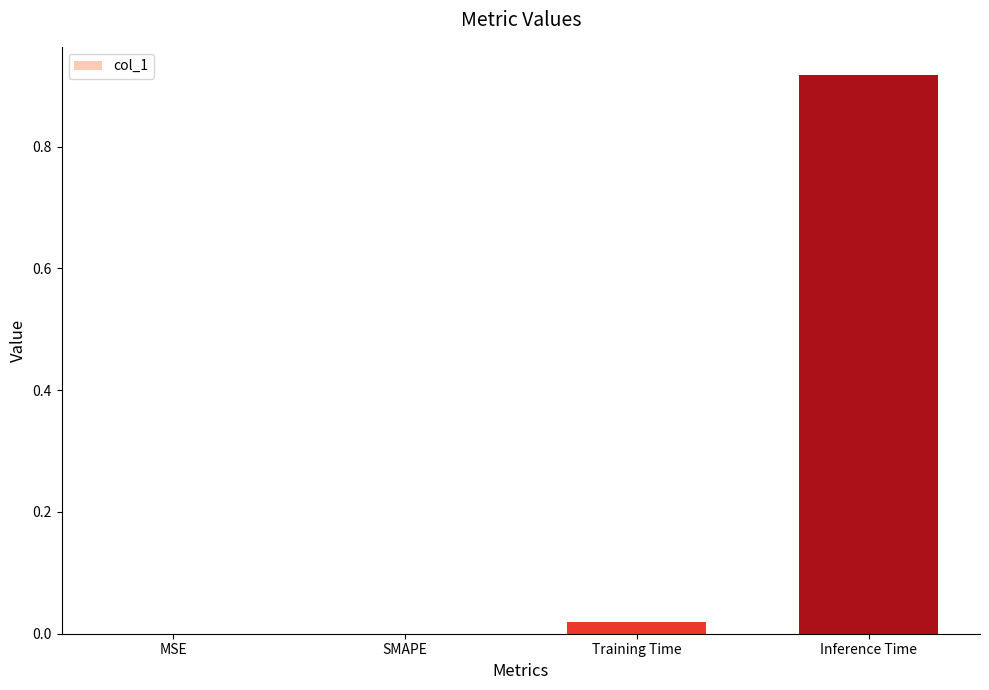

Is it true that the value at Training Time is 0.0?

True